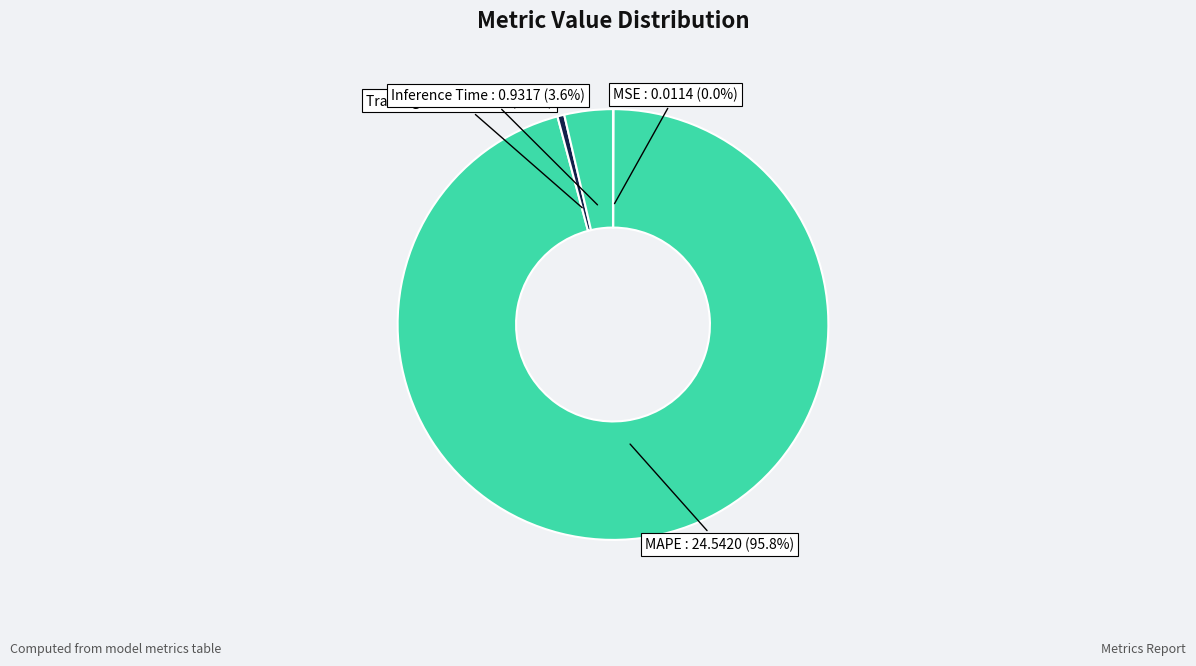

To the nearest percent, what percentage of the pie is MAPE?

96%